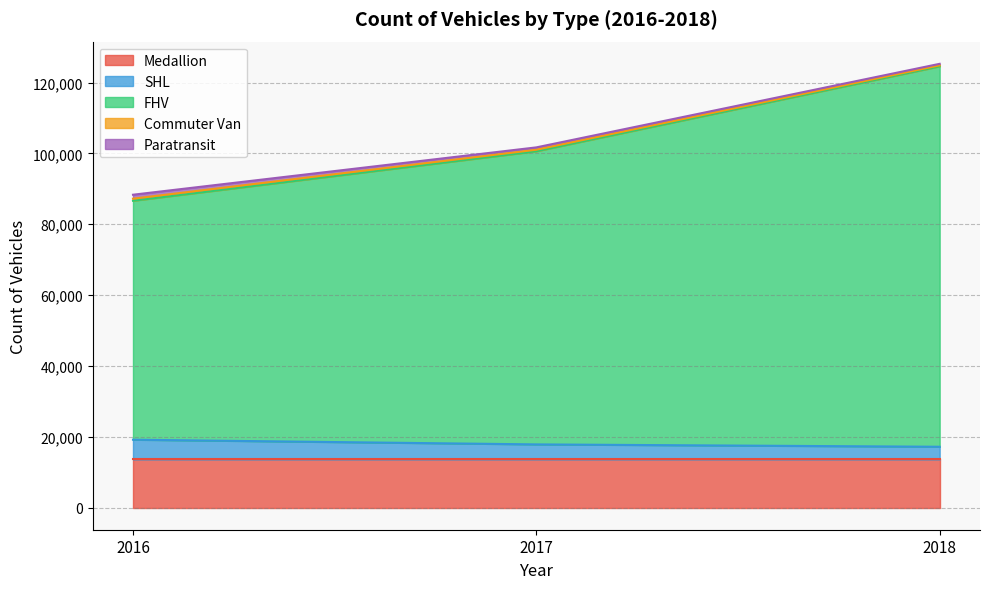

At which category is the sum across all series the highest?

2018